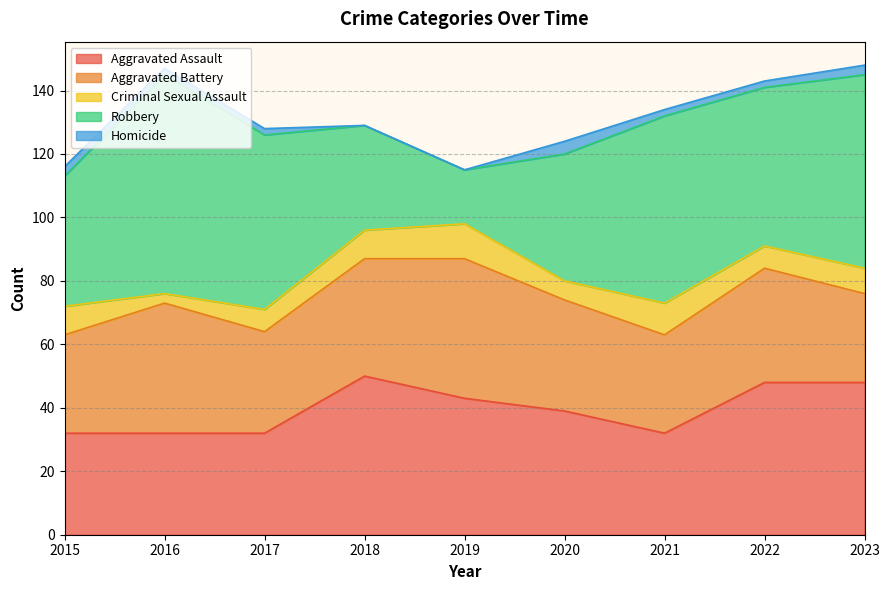

What is the total value across all series at 2016?

147